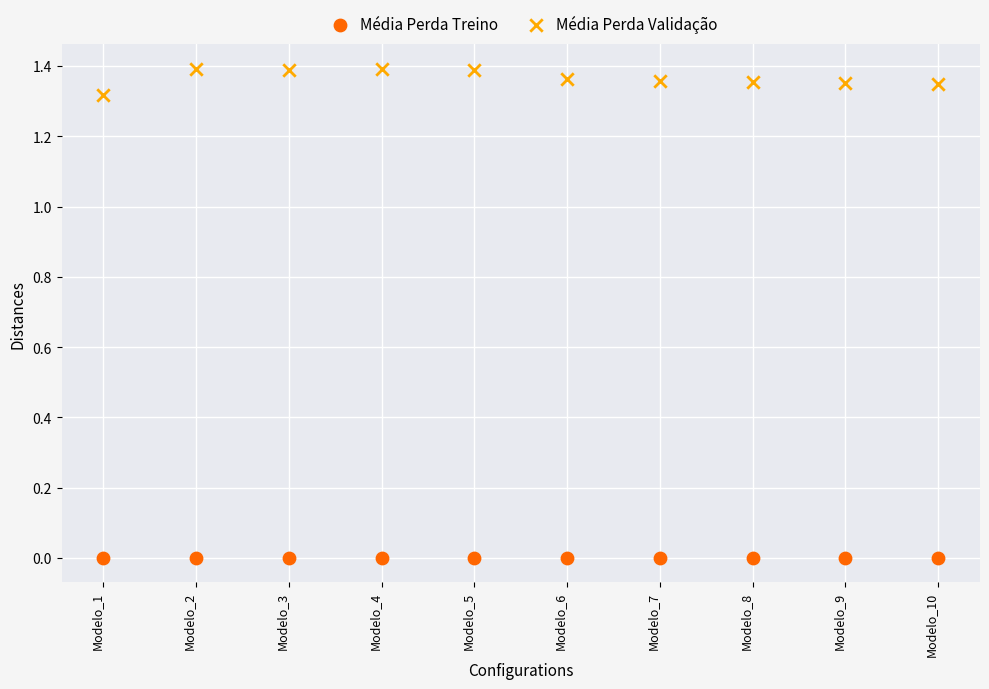

Which series contains the highest Y value?

Média Perda Validação